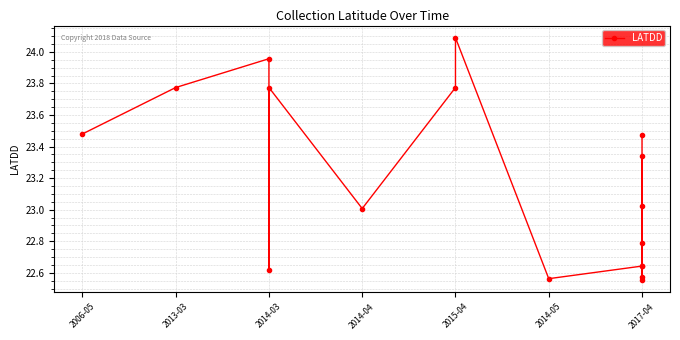

How many categories are shown in the chart?

17